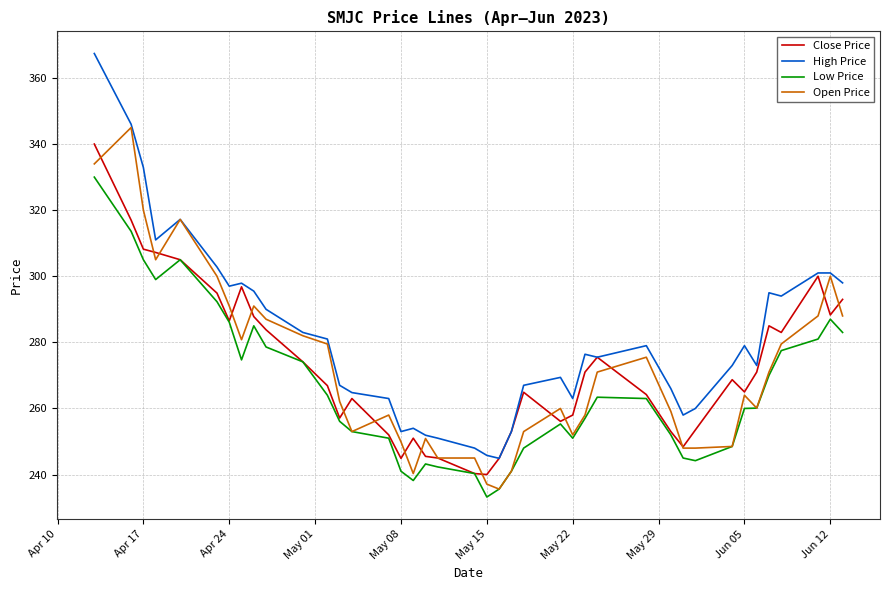

What is the highest value of the Open Price series?

345.0